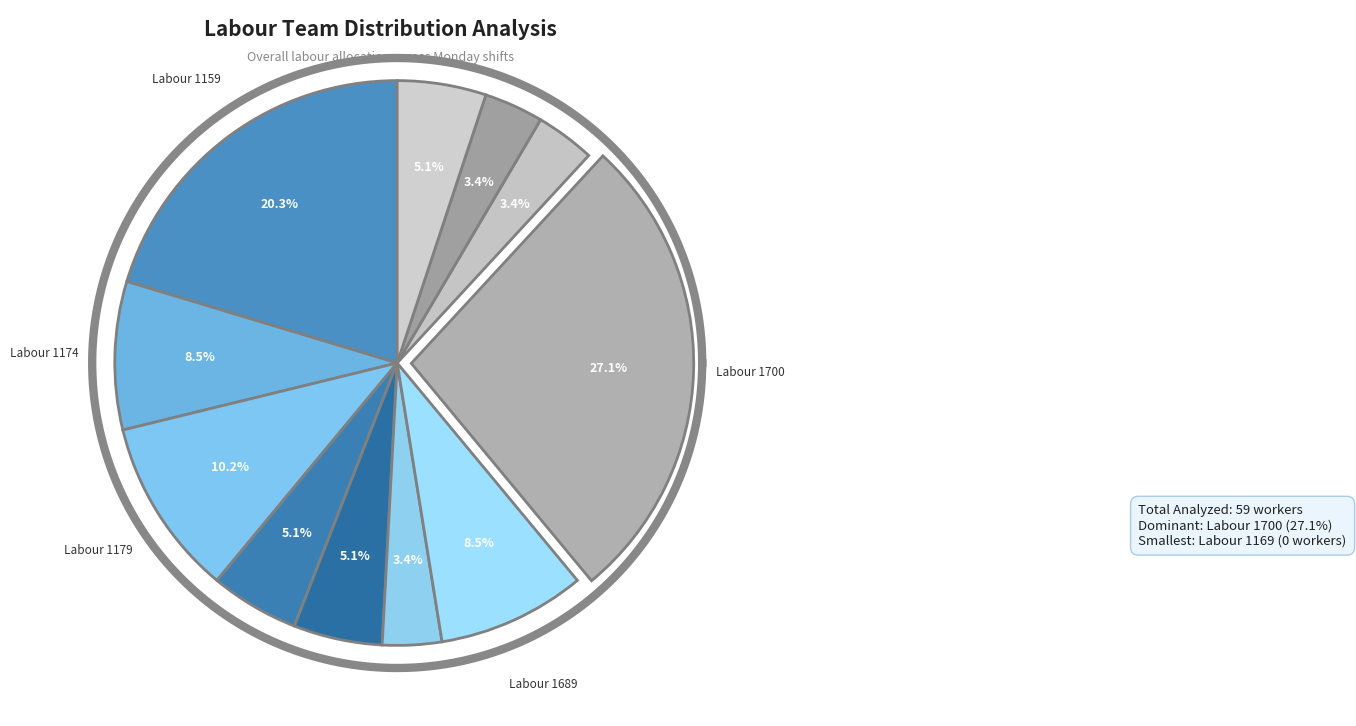

Combined, do Labour 1301 and Labour 1179 account for over 50%?

No